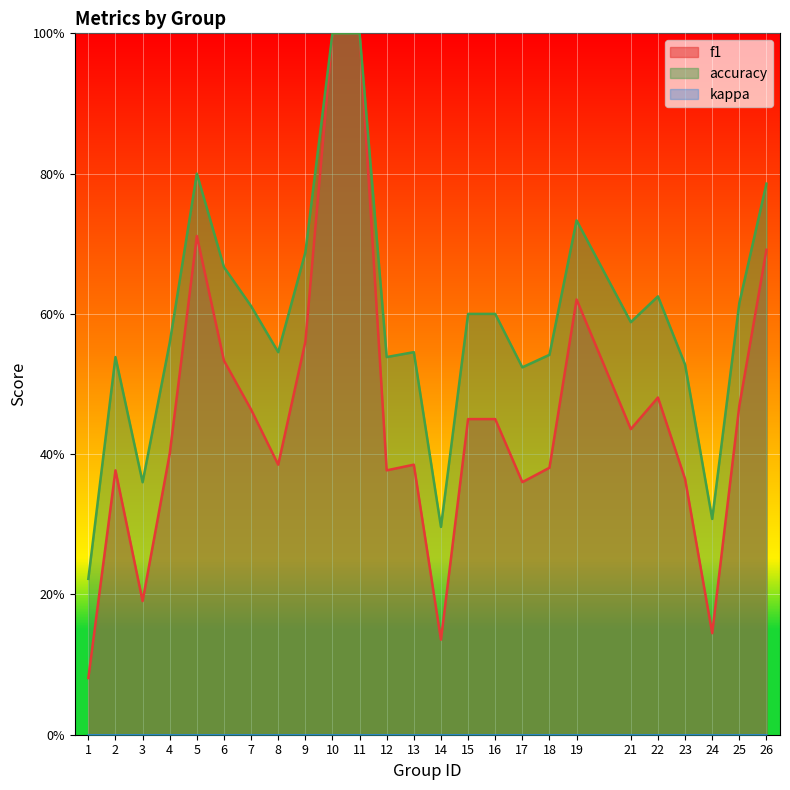

True or false: accuracy and f1 intersect in this chart.

False